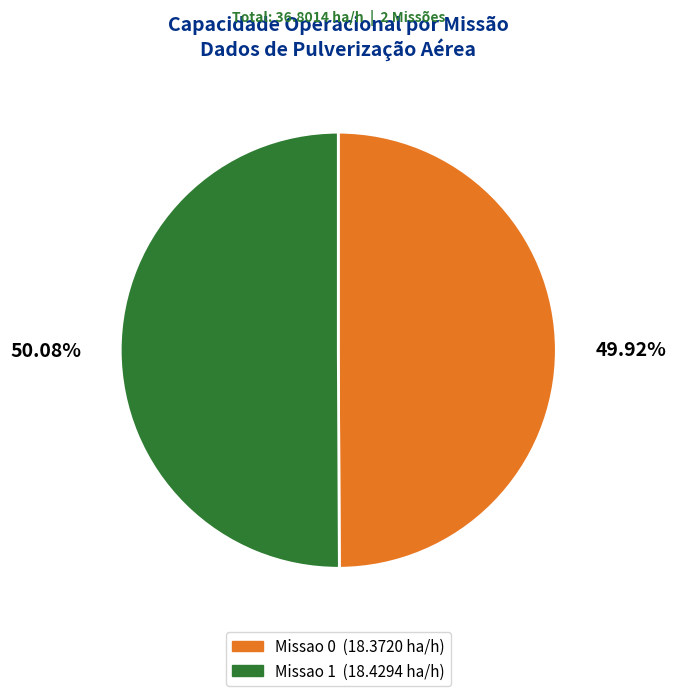

Is it true that Missao 0 is 50% of the pie?

True